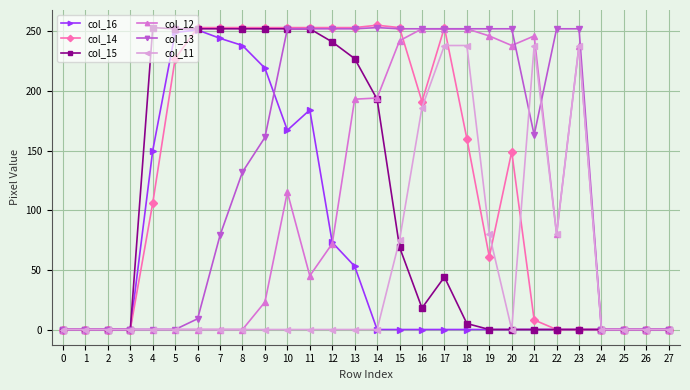

Is the value of col_13 at 17 greater than the value of col_14 at 20?

Yes